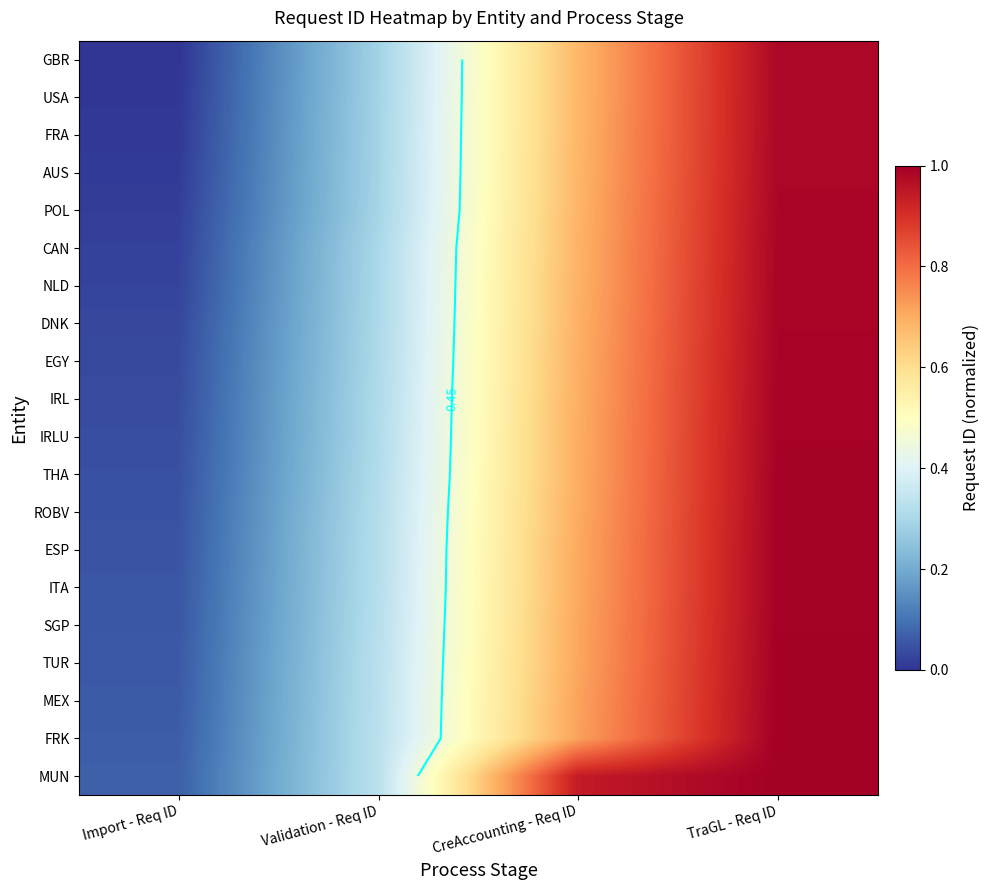

Where is MEX nearest to the value 0?

Import - Req ID